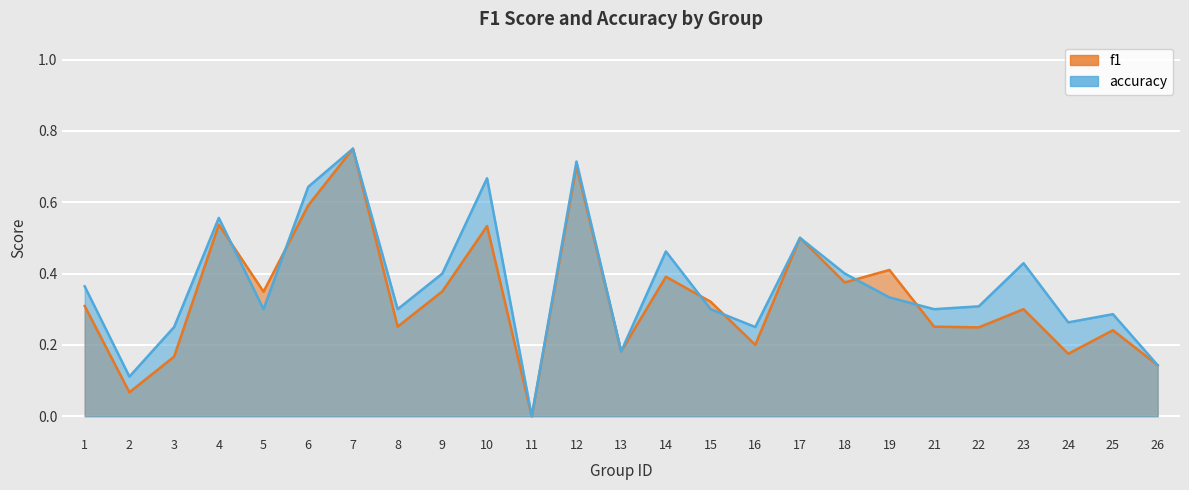

Which series ends up on top after the final intersection of accuracy and f1?

accuracy